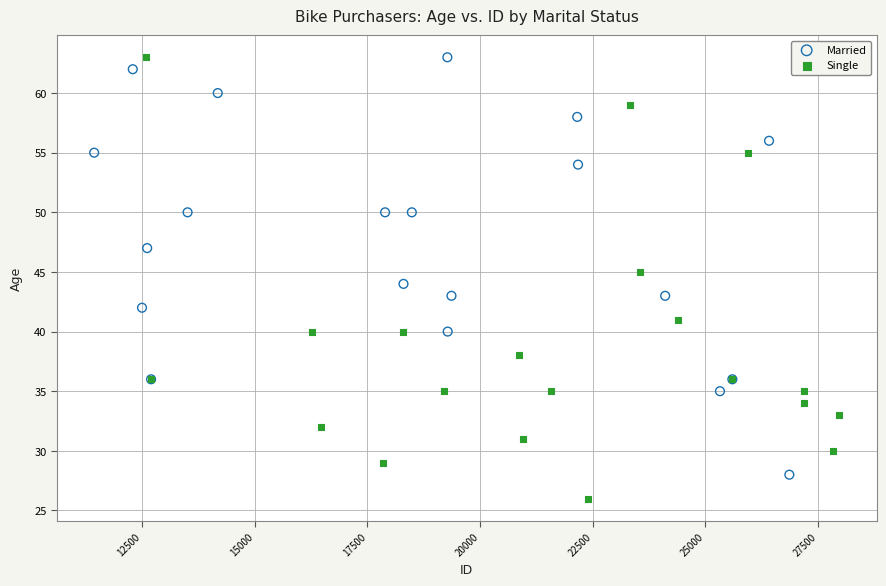

Which series reaches the minimum Y coordinate?

Single